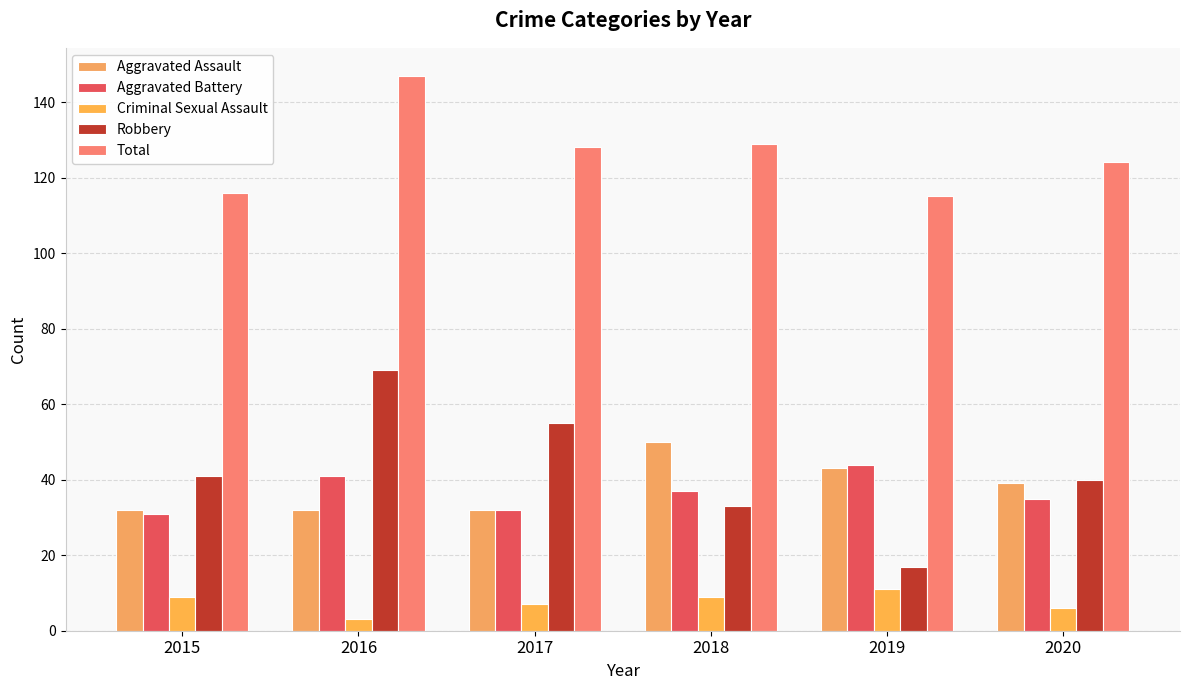

Reading right to left, transcribe all the data shown in this chart.

Aggravated Assault: 2020=39	2019=43	2018=50	2017=32	2016=32	2015=32
Aggravated Battery: 2020=35	2019=44	2018=37	2017=32	2016=41	2015=31
Criminal Sexual Assault: 2020=6	2019=11	2018=9	2017=7	2016=3	2015=9
Robbery: 2020=40	2019=17	2018=33	2017=55	2016=69	2015=41
Total: 2020=124	2019=115	2018=129	2017=128	2016=147	2015=116